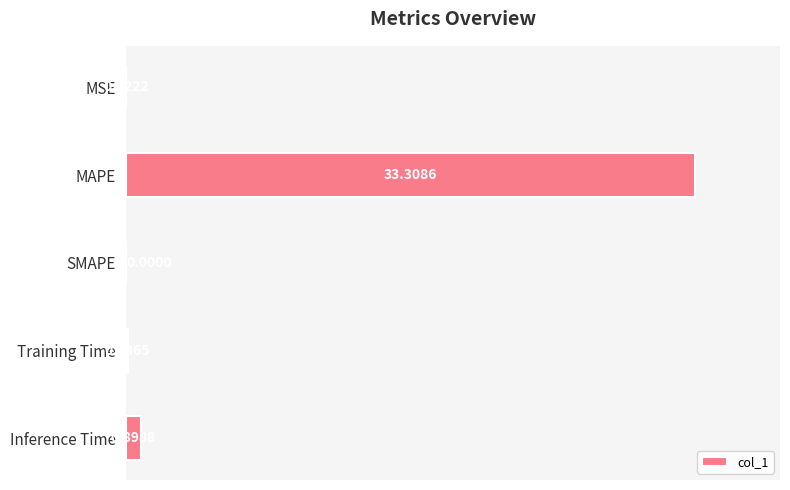

What is the sum of all values?

34.4